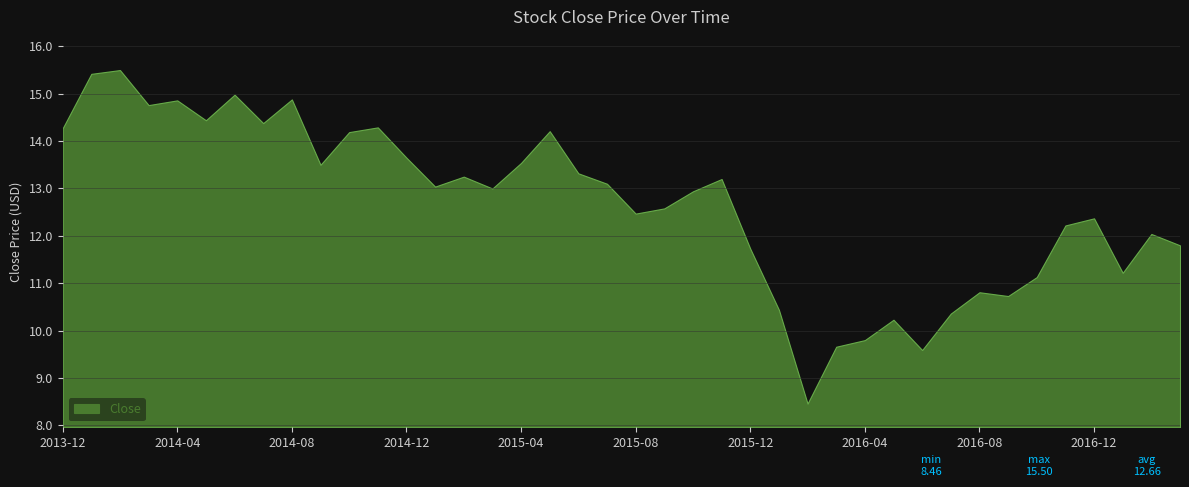

Is it true that the value at 2017-02 is 12.0?

True